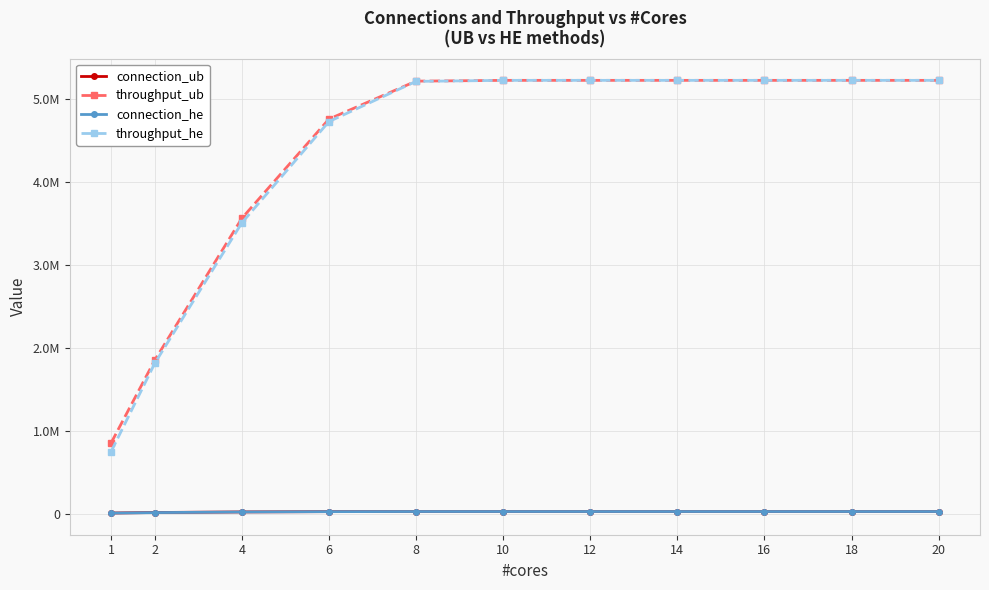

Reading right to left, list all the values displayed in this chart.

connection_ub: 20=31721	18=31721	16=31721	14=31721	12=31721	10=31721	8=31700	6=30512	4=26824	2=19900	1=13707
throughput_ub: 20=5226641	18=5226641	16=5226641	14=5226641	12=5226641	10=5226641	8=5217241	6=4760041	4=3563841	2=1854040	1=858741
connection_he: 20=31721	18=31721	16=31721	14=31721	12=31721	10=31721	8=31671	6=30204	4=26208	2=18832	1=12916
throughput_he: 20=5226641	18=5226641	16=5226641	14=5226641	12=5226641	10=5226641	8=5214241	6=4729816	4=3509210	2=1816086	1=754441